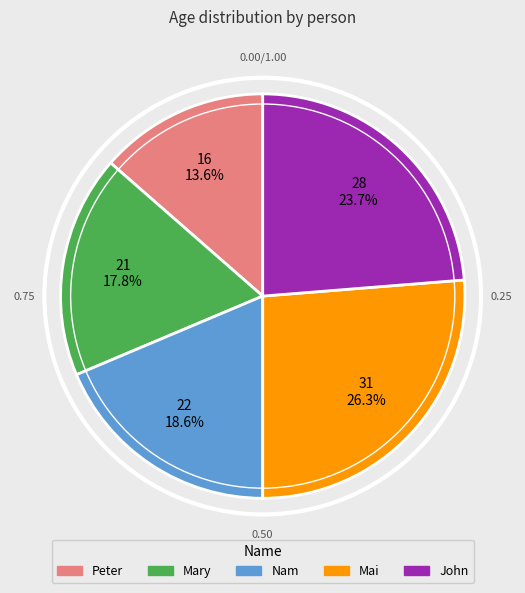

How many segments does this pie chart have?

5